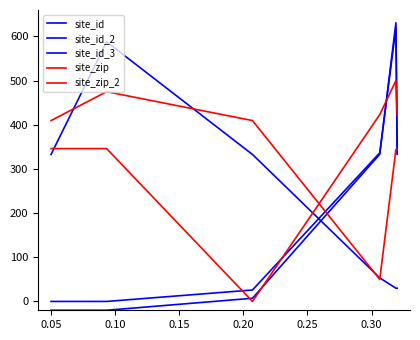

Between 0.10 and 0.15, which series saw the biggest shift?

site_zip